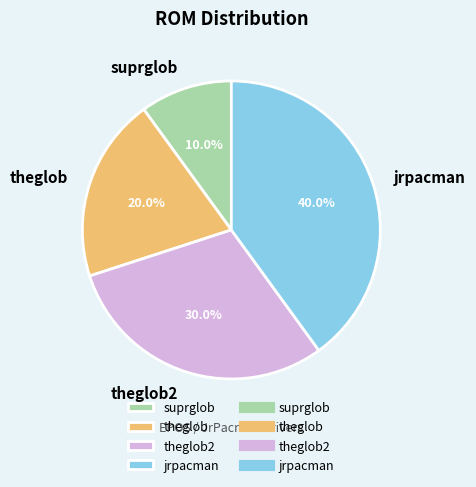

Does any single category account for the majority?

No